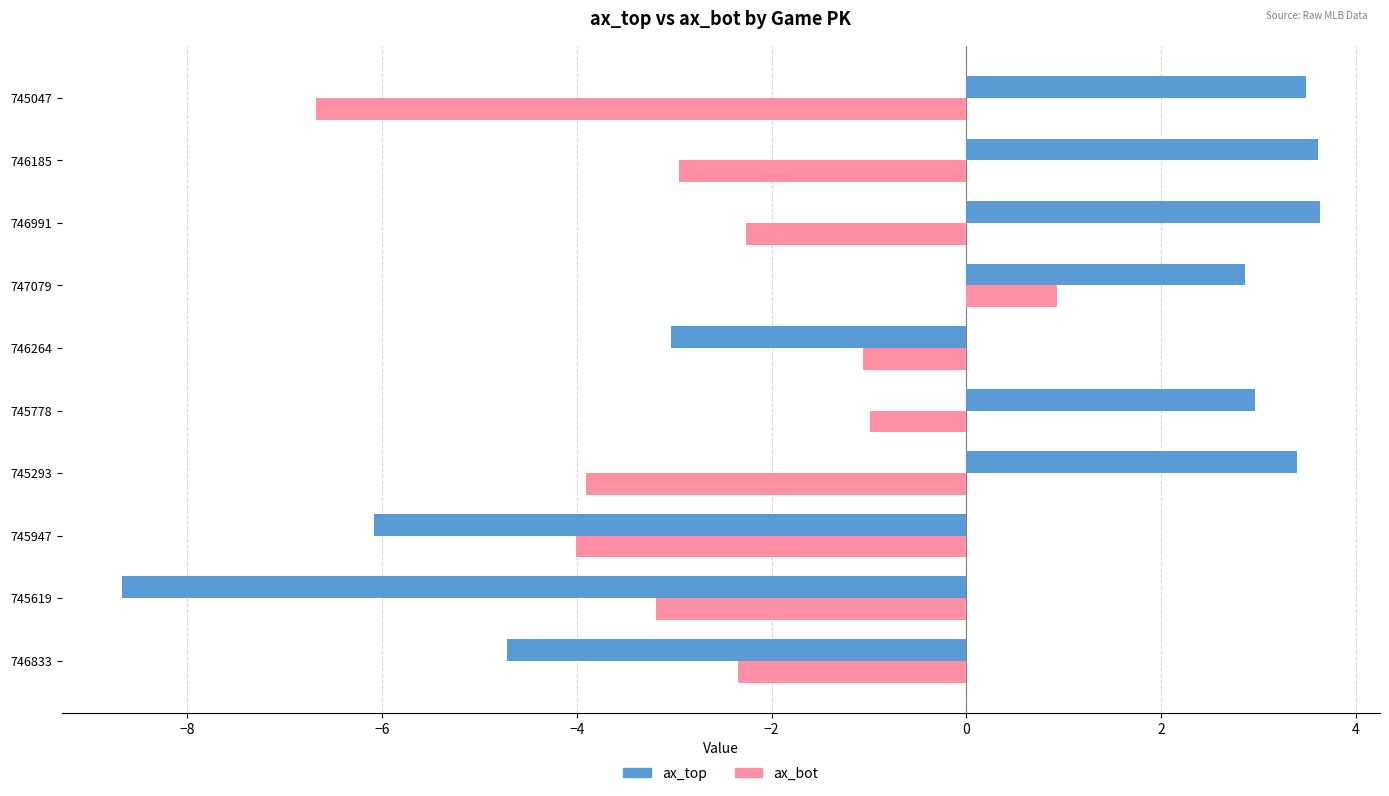

What is the difference between the second highest and second lowest values in the ax_top series?

9.7